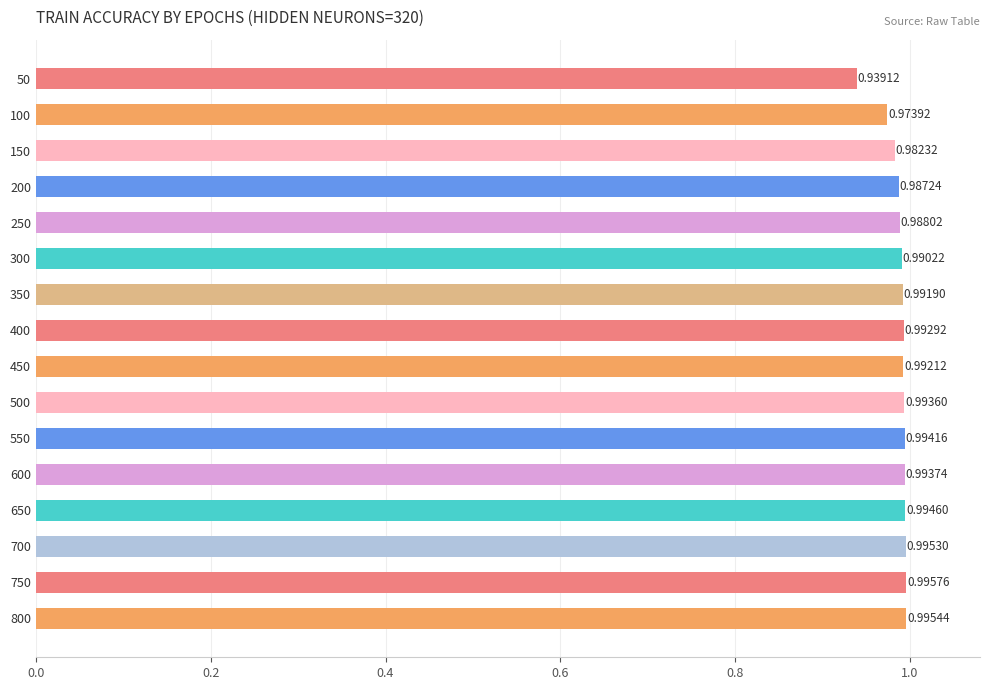

Rank the categories by value from highest to lowest.

750, 800, 700, 650, 550, 600, 500, 400, 450, 350, 300, 250, 200, 150, 100, 50